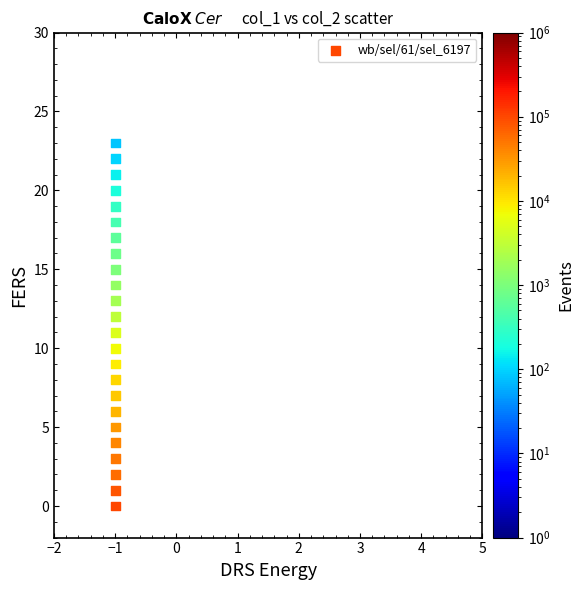

What is the range of Y values (max minus min)?

23